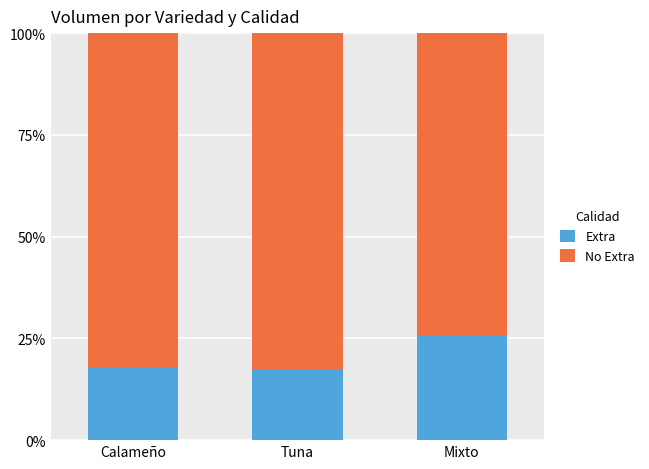

What is the sum of all Extra values?

60.8